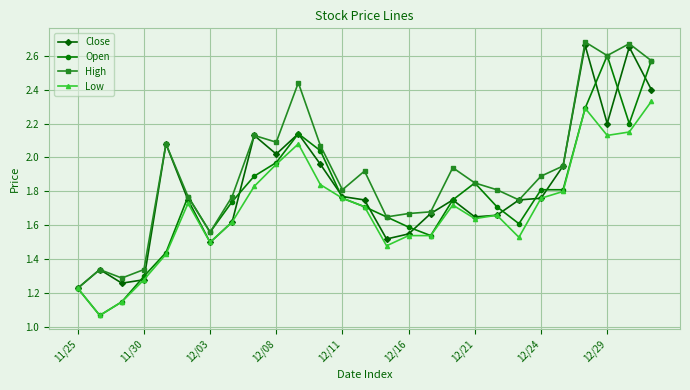

True or false: High has more than 2 points higher than both neighbors.

True